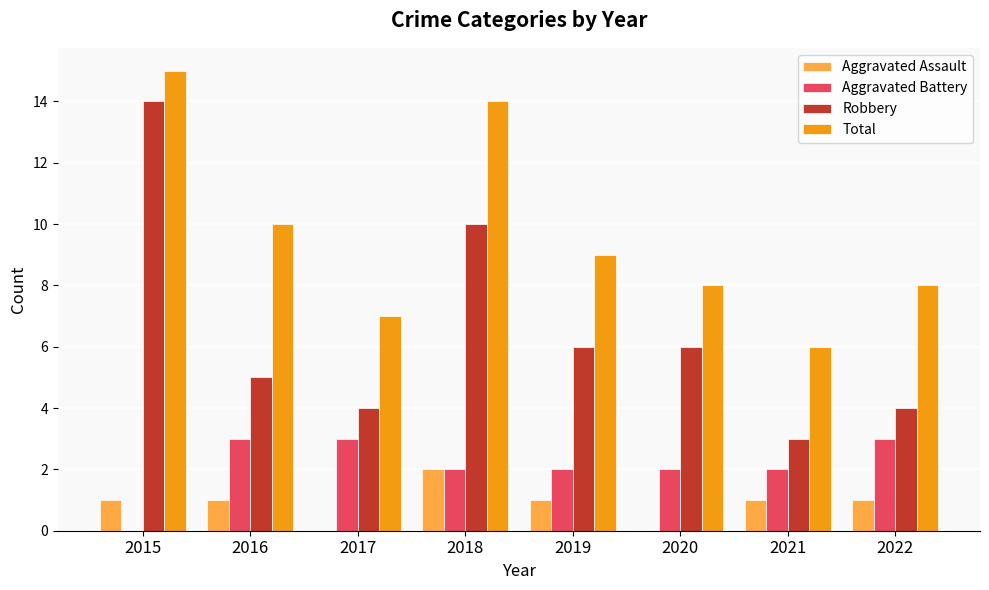

Count the number of data series in this chart.

4